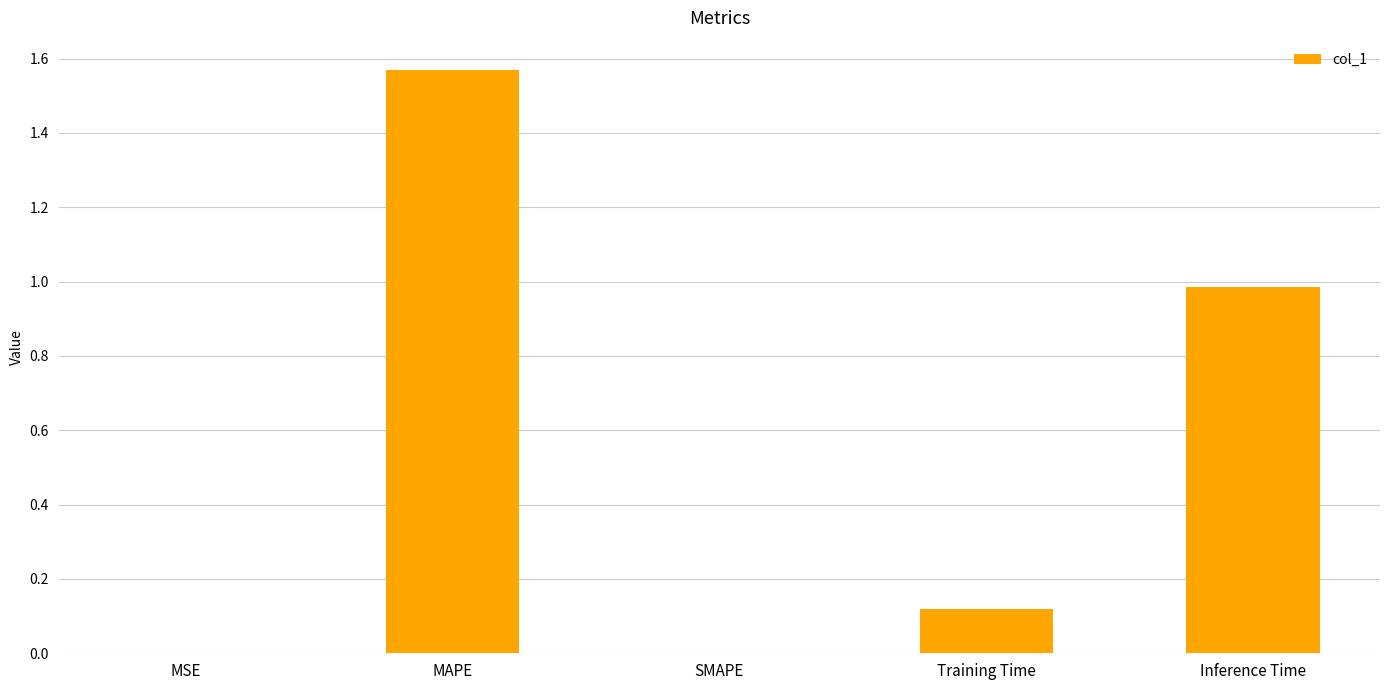

Which category has the highest value across all series?

MAPE